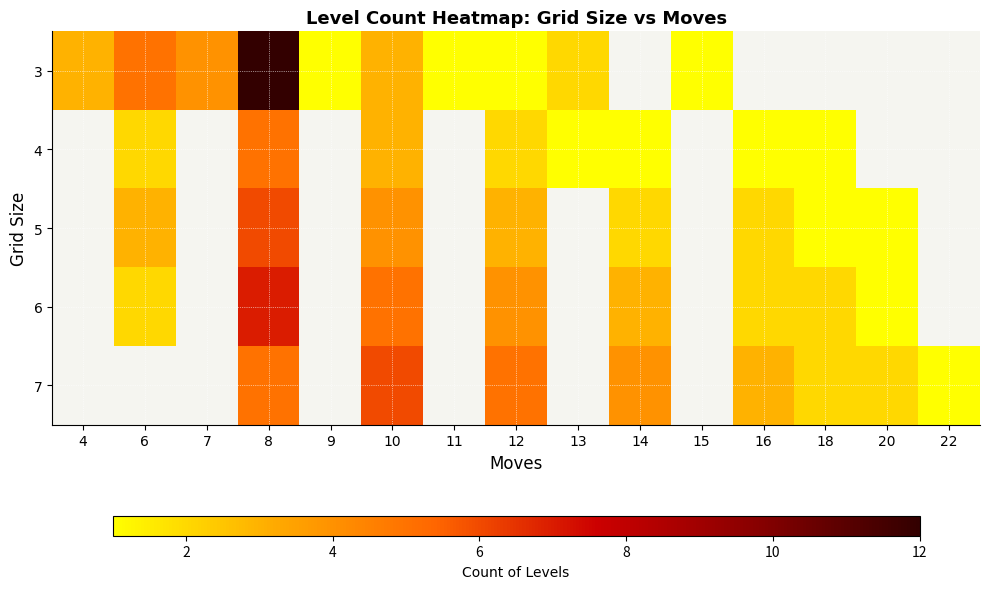

The 6 series shows 2.0 at 16. True or false?

True